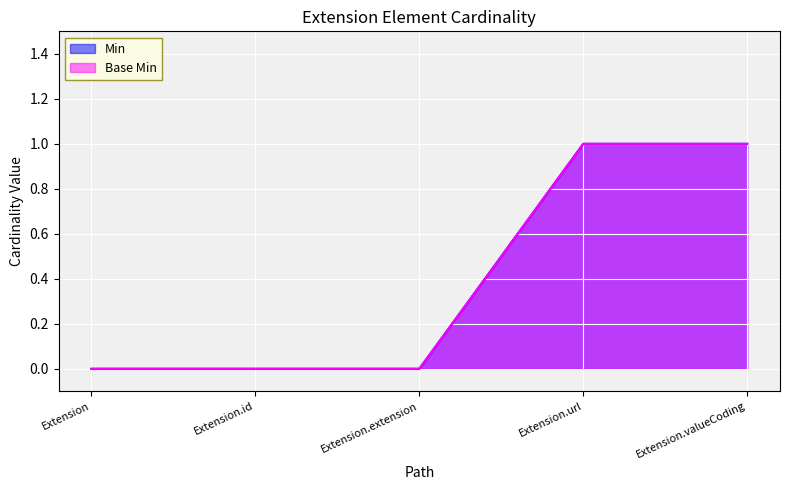

Is the value of Base Min at Extension.valueCoding greater than the value of Min at Extension.url?

No